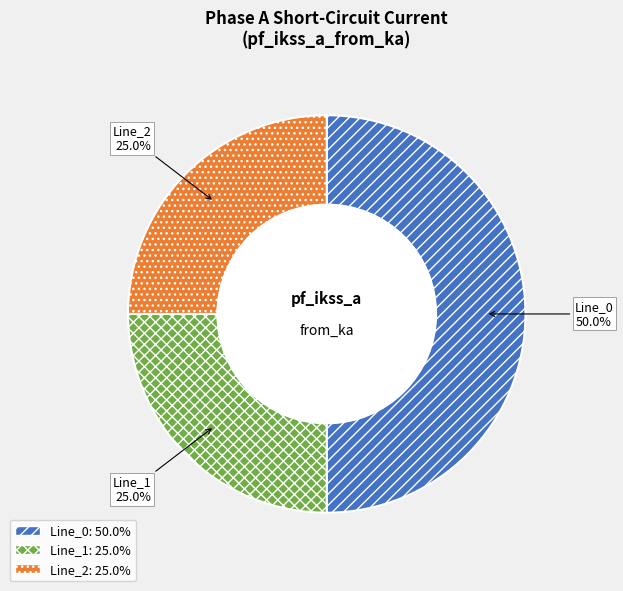

To the nearest percent, what portion does Line_1 represent?

25%